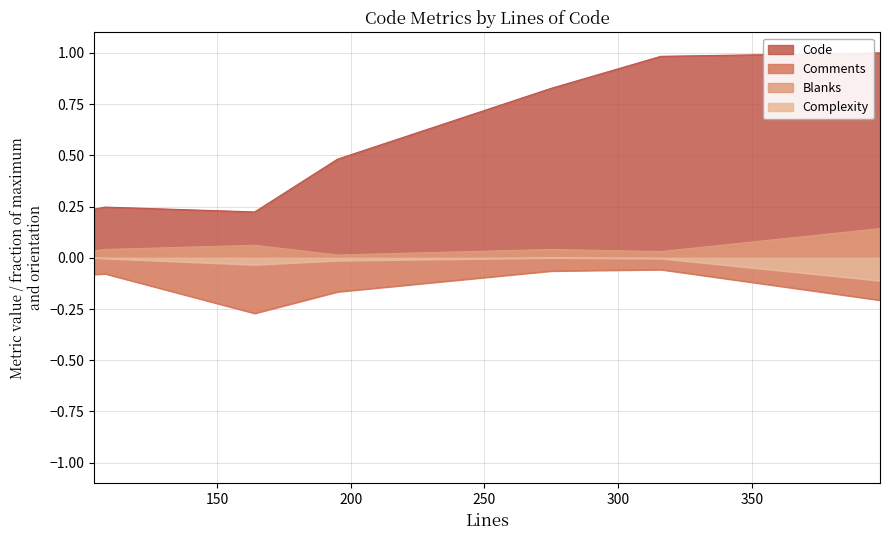

List the series in order of their peak value, highest first.

Code, Blanks, Complexity, Comments